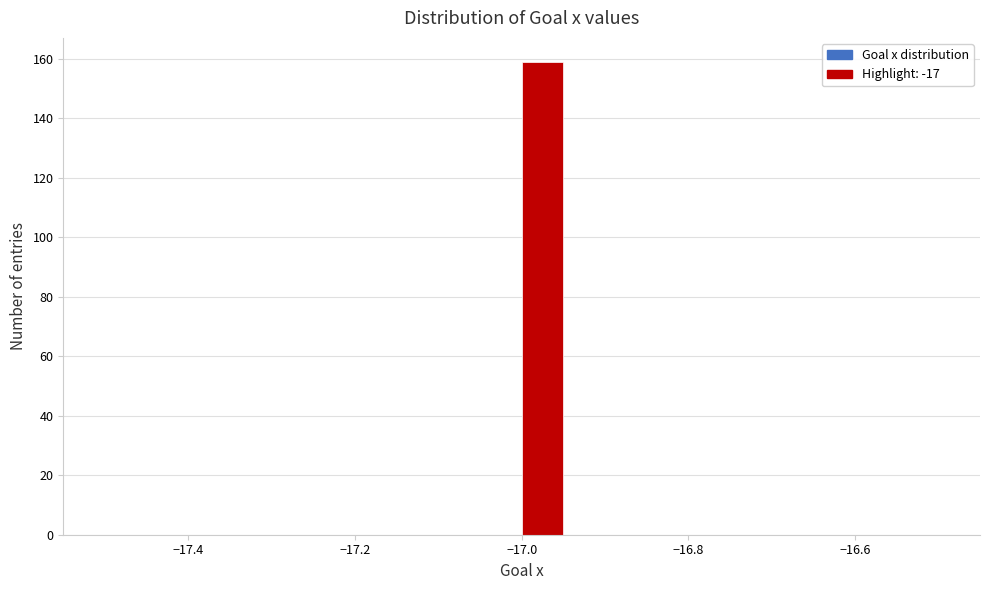

Read against the x-axis, roughly where is the centre of the tallest bar?

-16.98